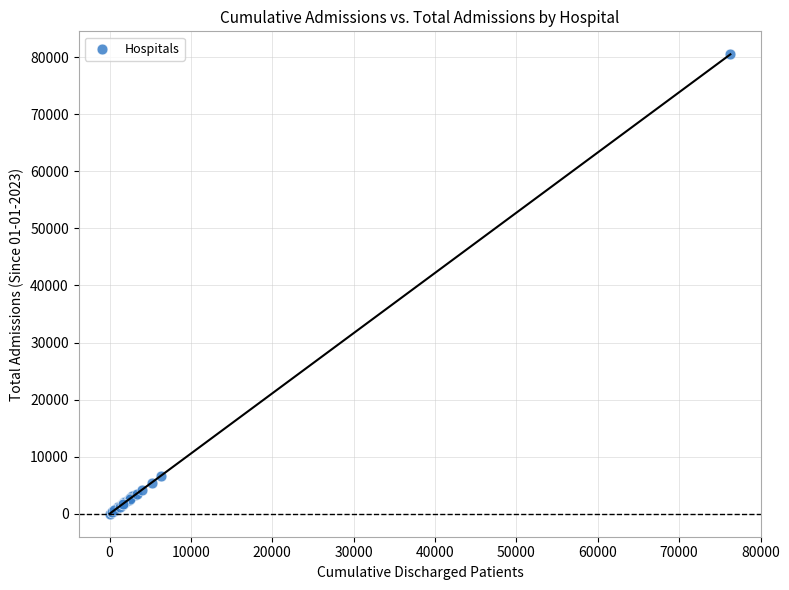

What Y value in the scatter plot is closest to 40251?

6598